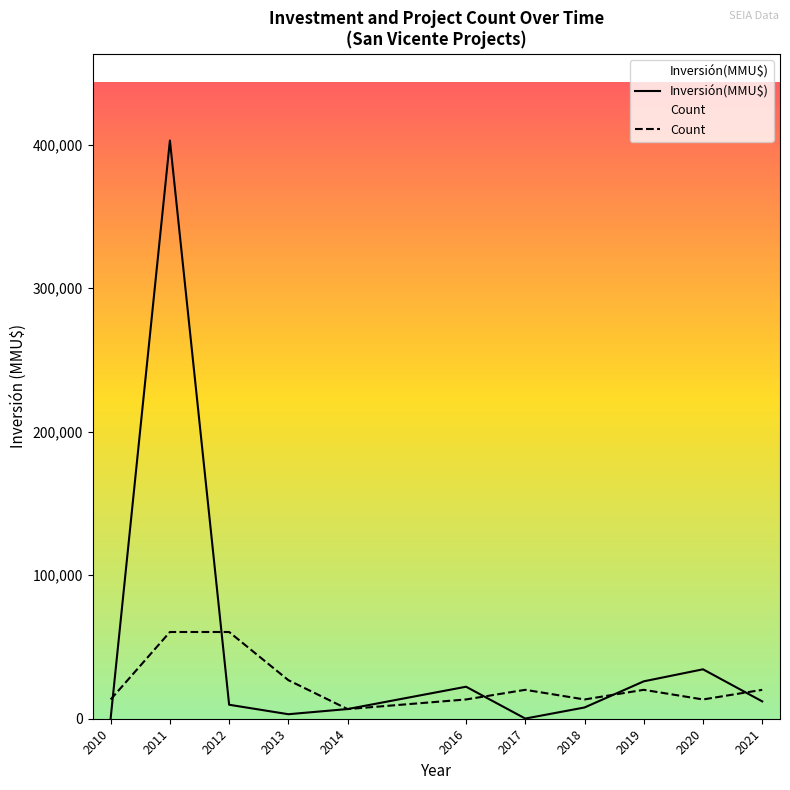

Which series has the largest total across all categories?

Inversión(MMU$)